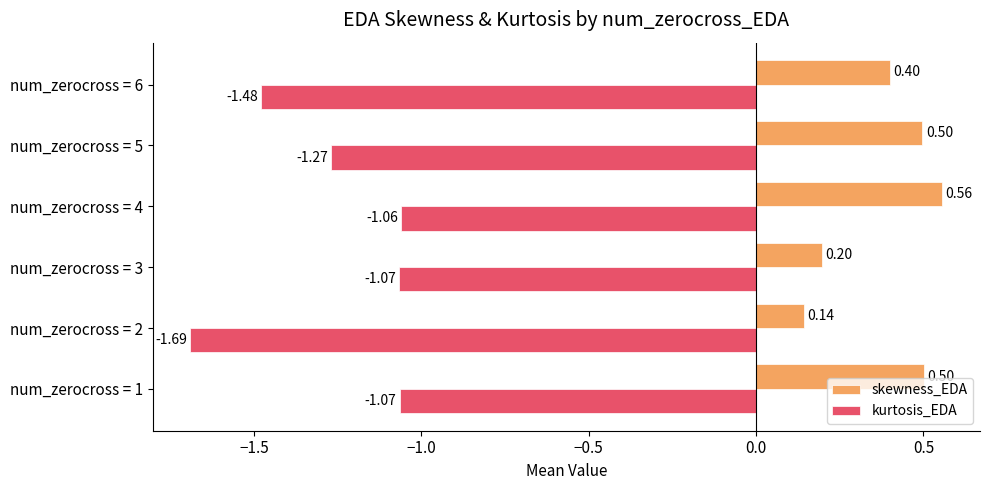

Between num_zerocross = 3 and num_zerocross = 4, which series saw the biggest shift?

skewness_EDA